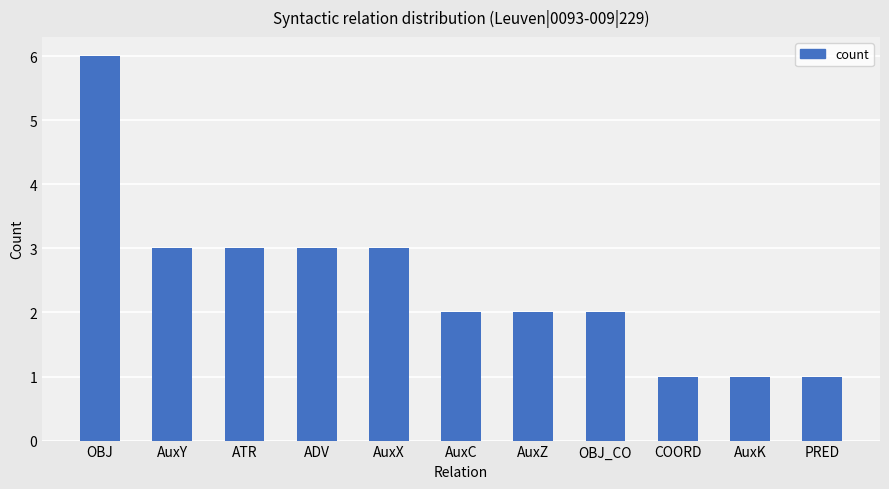

Where does the data first go above 2?

OBJ